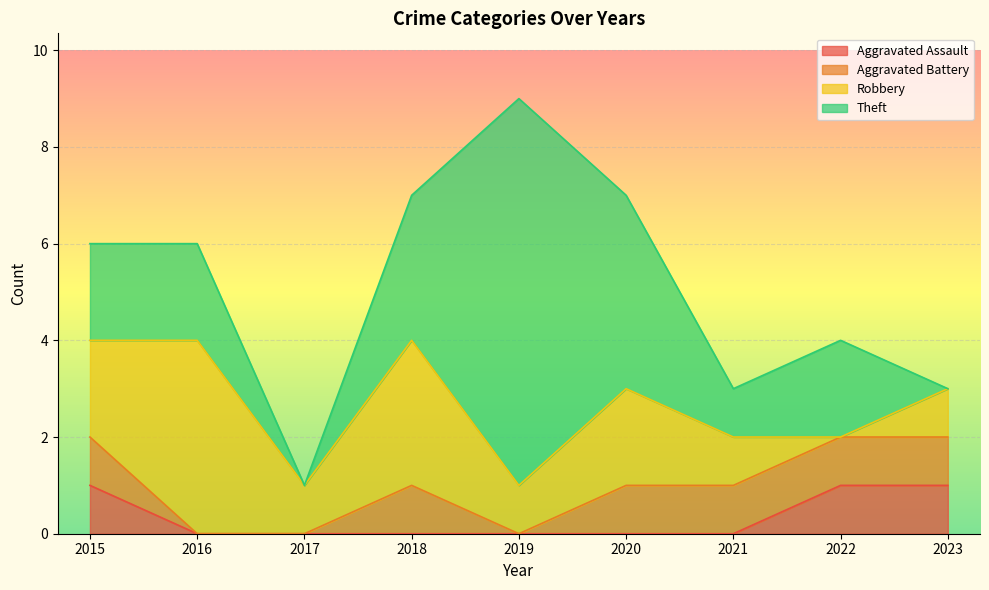

Where is Aggravated Assault nearest to the value 0?

2016